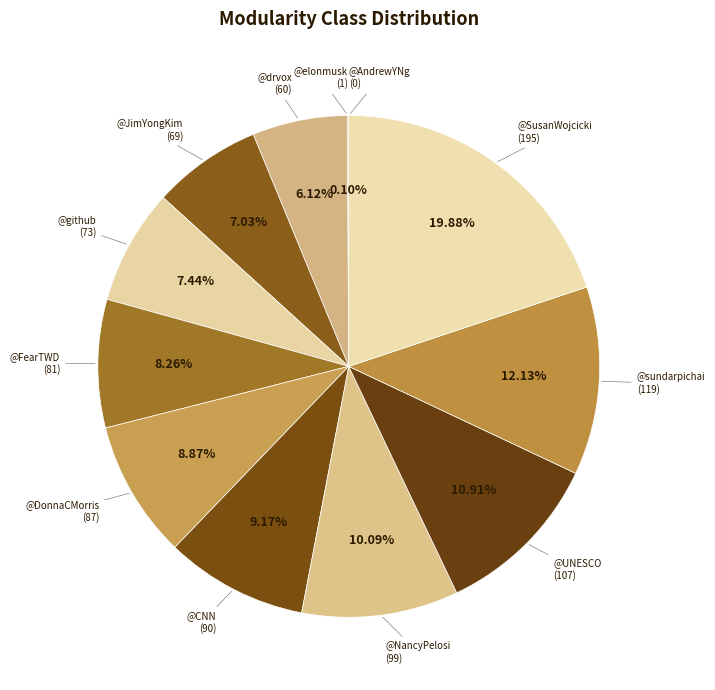

Is there a majority slice in this chart?

No